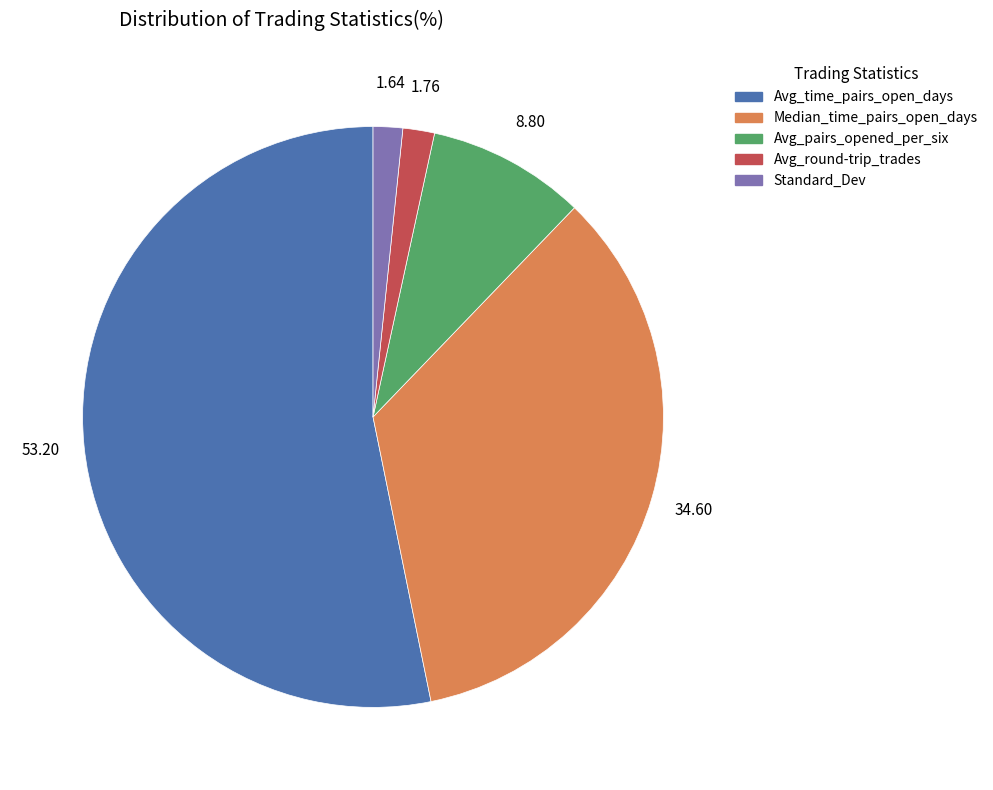

Which has a higher value, Avg_time_pairs_open_days or Standard_Dev?

Avg_time_pairs_open_days